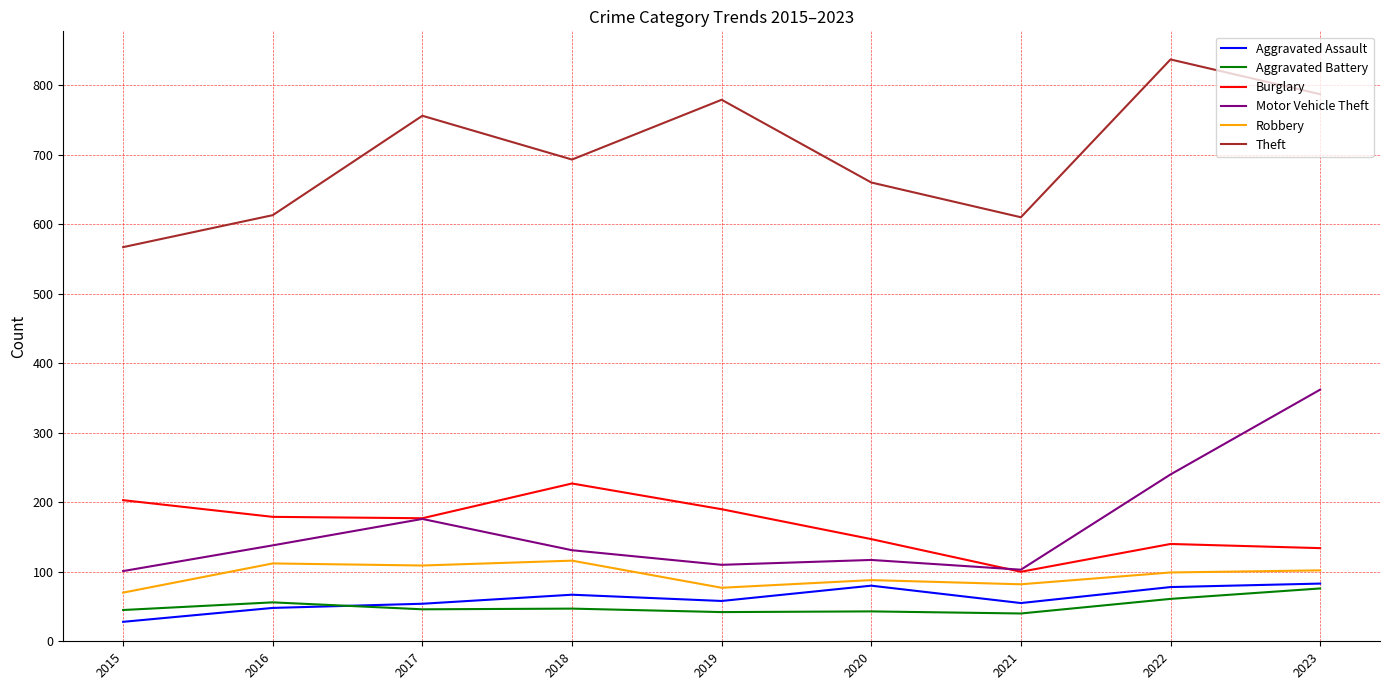

What is the difference between the second highest and minimum values in the Motor Vehicle Theft series?

139